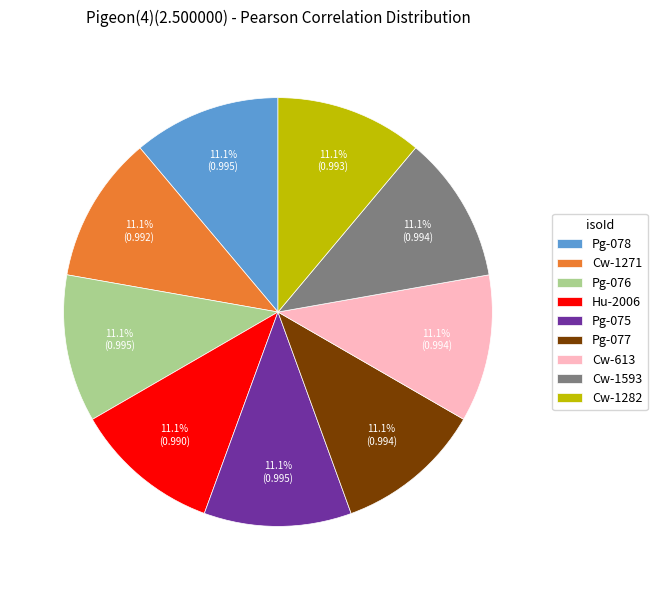

To the nearest percent, what portion does Cw-1271 represent?

11%